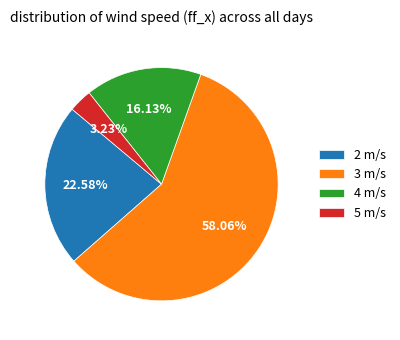

Count the number of slices in the pie.

4